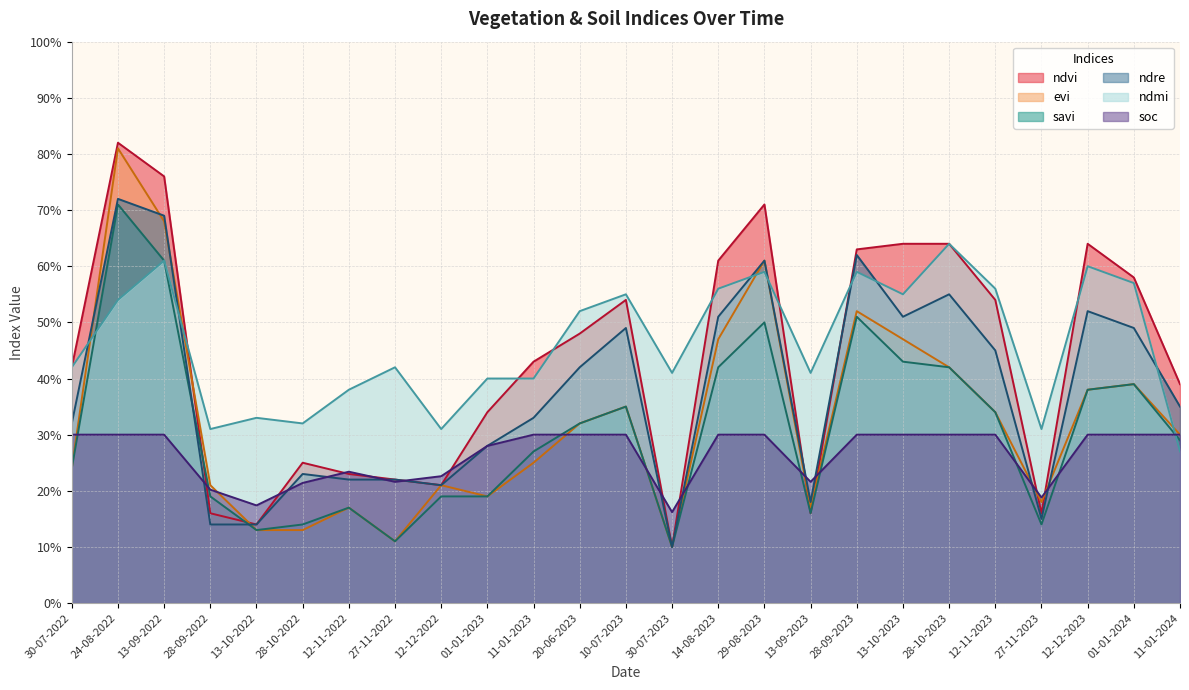

Count the number of data series in this chart.

6